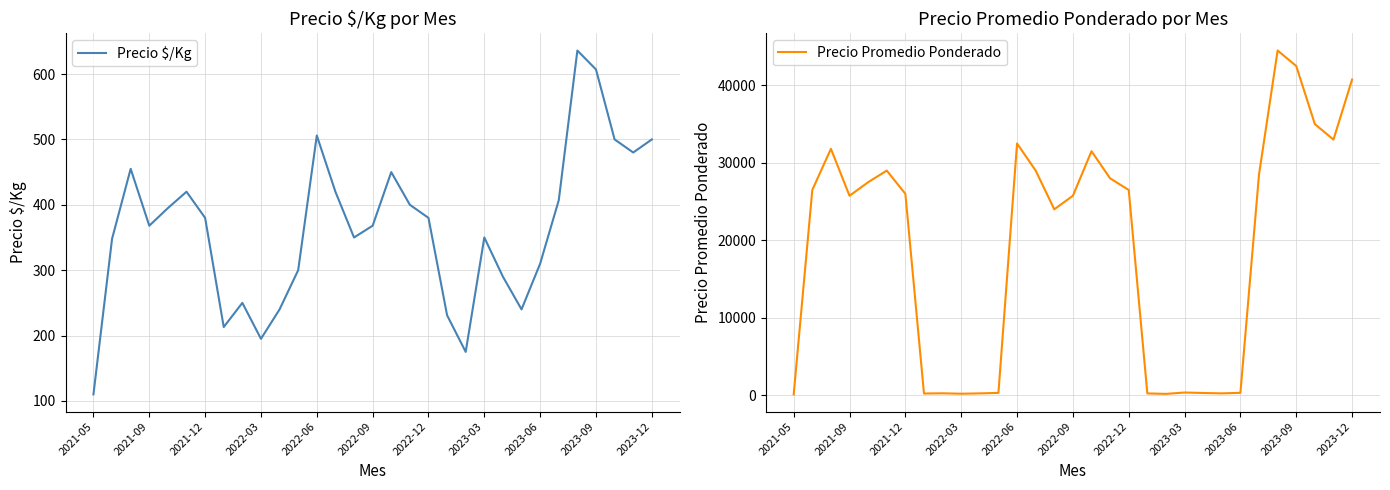

Is this an area chart (filled region under the line)?

No